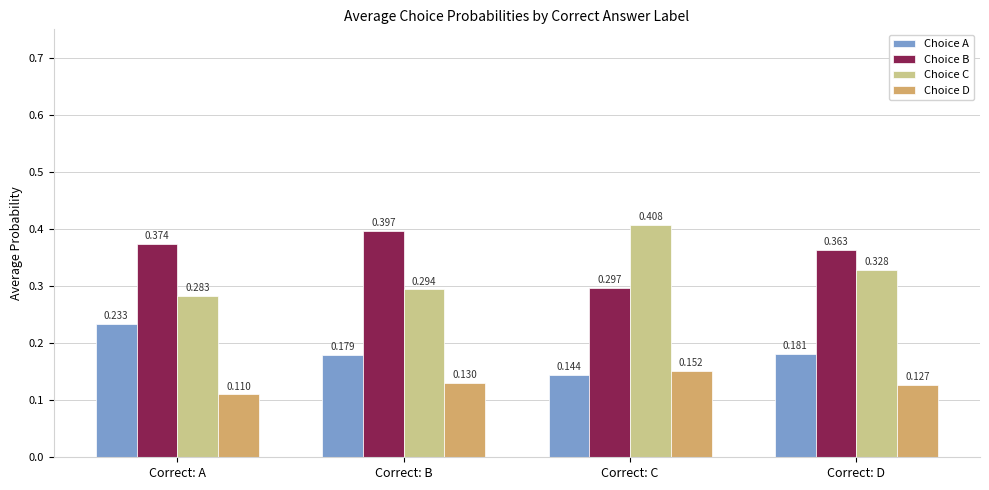

How many groups of bars are there?

4